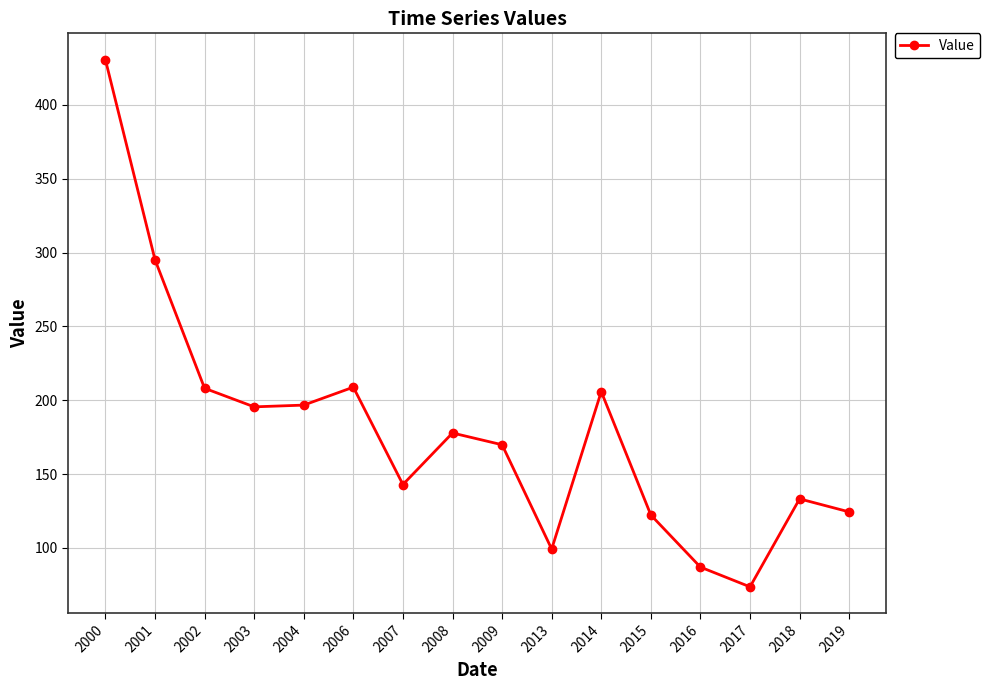

How many data points are less than 177?

8